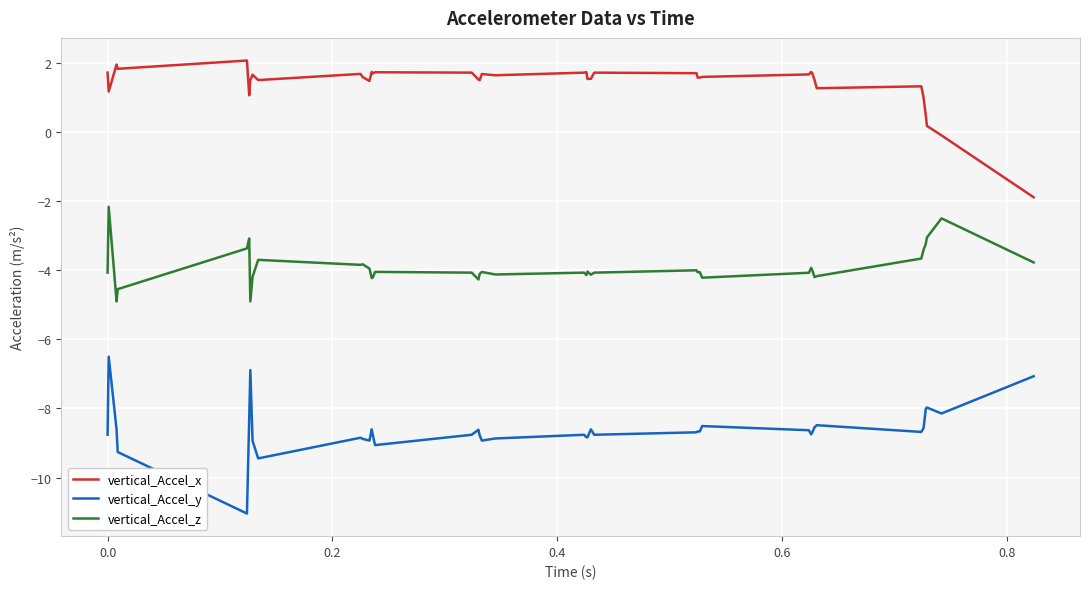

Rank the series by their average value, from highest to lowest.

vertical_Accel_x, vertical_Accel_z, vertical_Accel_y